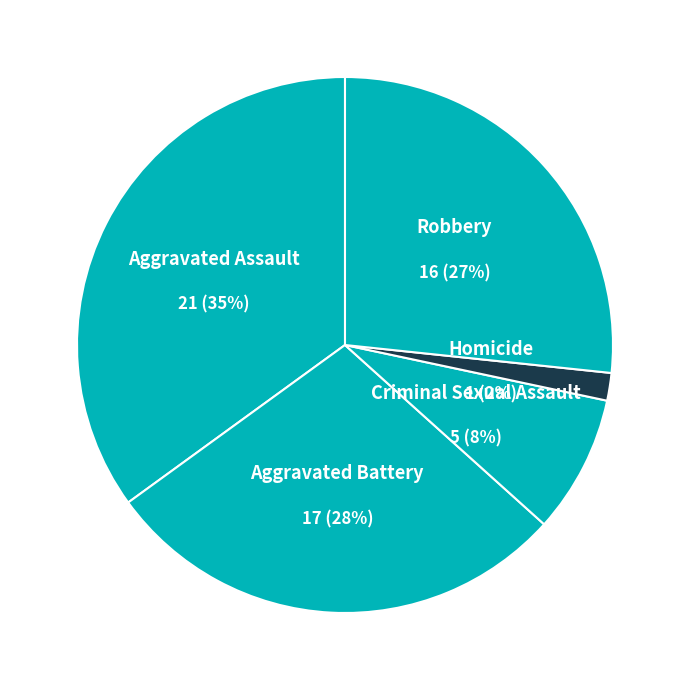

Is there a majority slice in this chart?

No